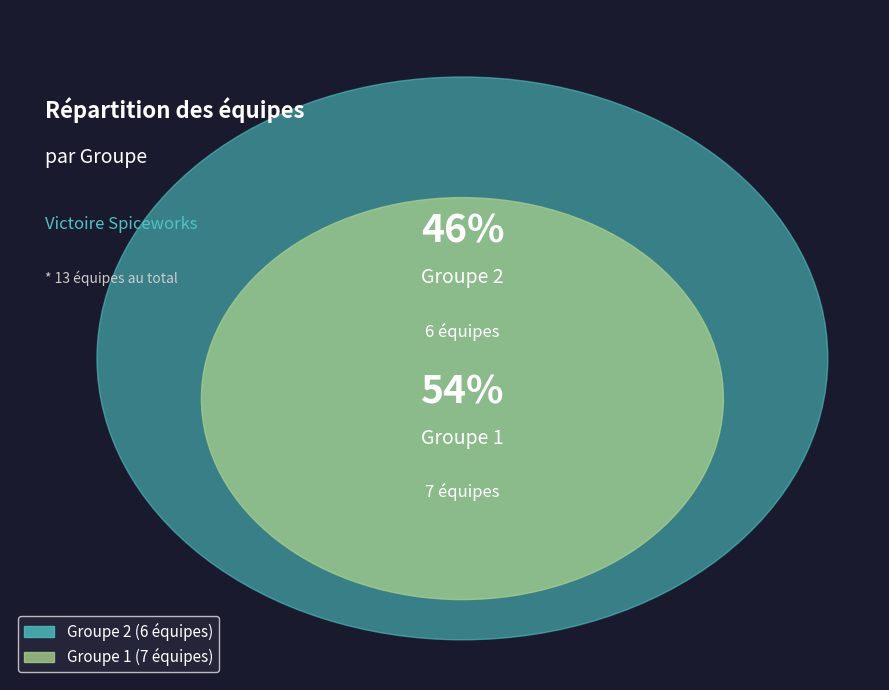

Which slice is the smallest?

Groupe 2